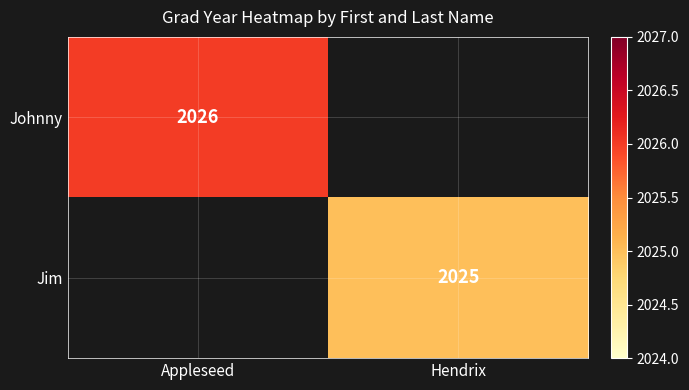

Between Appleseed and Hendrix, which is larger?

Appleseed